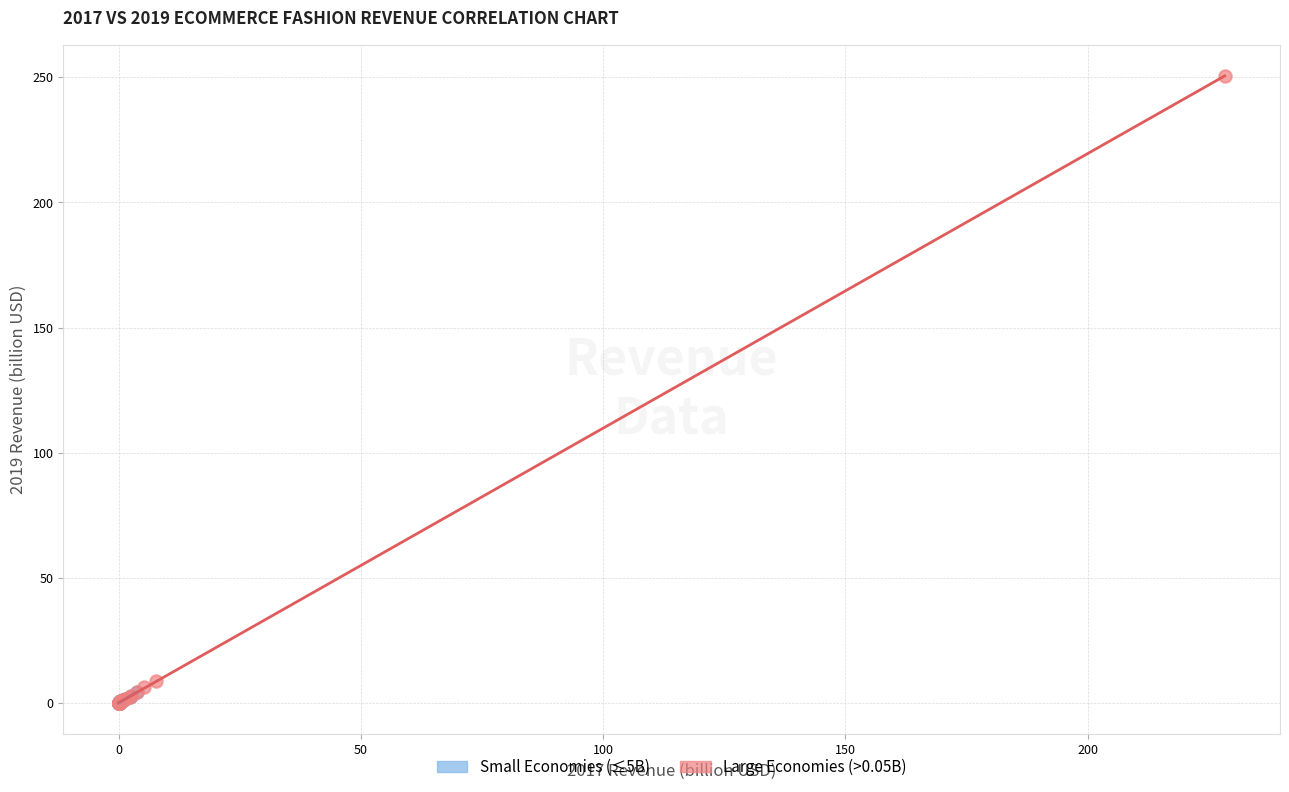

Which series has the largest Y range (max minus min)?

Large Economies (>0.05B)